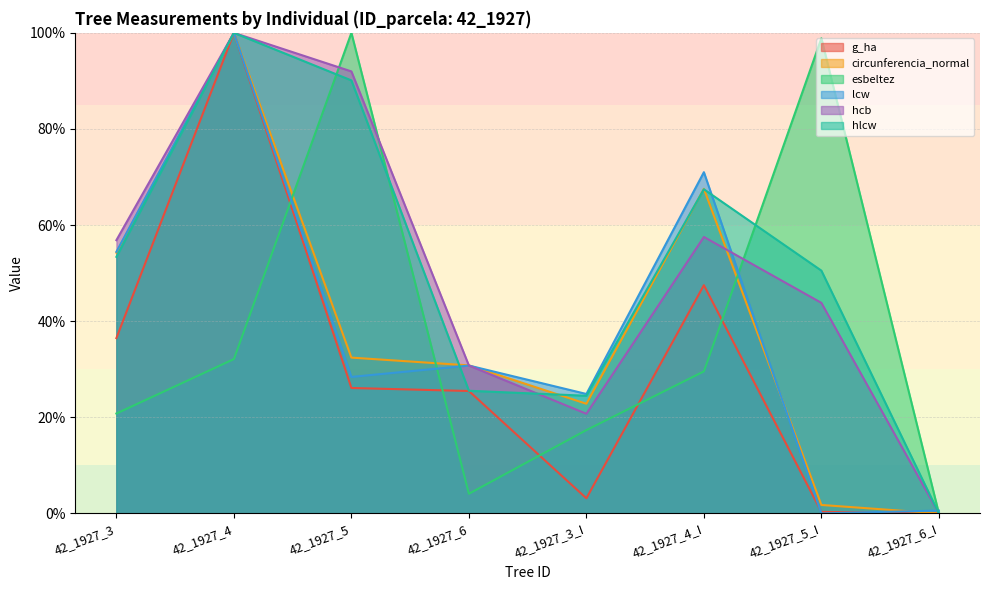

Reading right to left, extract all data points from this chart.

g_ha: 0.0	0.3	47.5	3.1	25.5	26.1	100.0	36.5
circunferencia_normal: 0.0	1.8	67.6	22.8	30.8	32.4	100.0	54.3
esbeltez: 0.0	98.9	29.6	17.3	4.1	100.0	32.1	20.8
lcw: 0.6	0.0	71.0	24.9	30.8	28.4	100.0	54.4
hcb: 0.0	43.8	57.5	20.7	30.8	92.0	100.0	56.9
hlcw: 0.0	50.5	67.4	24.5	25.5	90.1	100.0	53.4